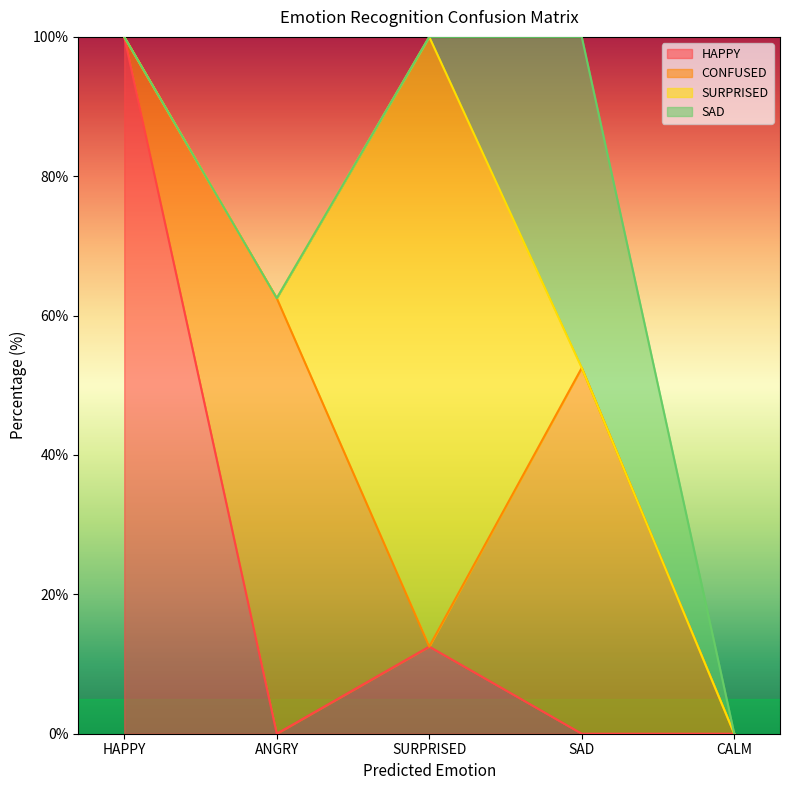

What is the sum of the HAPPY values at SAD and SURPRISED?

12.5